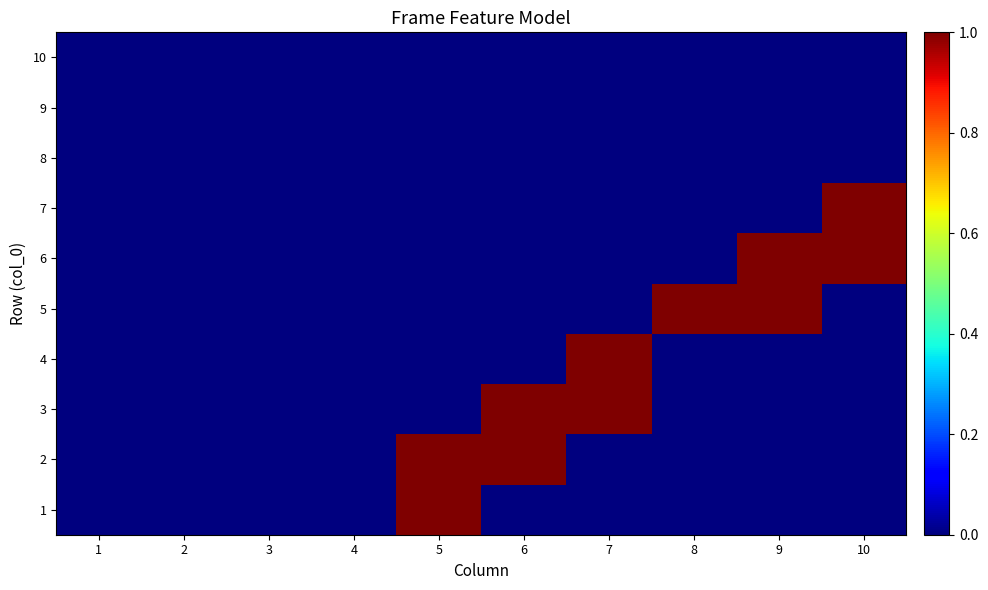

Reading left to right, what are all the values shown in this chart?

1: 1=0	2=0	3=0	4=0	5=1	6=0	7=0	8=0	9=0	10=0
2: 1=0	2=0	3=0	4=0	5=1	6=1	7=0	8=0	9=0	10=0
3: 1=0	2=0	3=0	4=0	5=0	6=1	7=1	8=0	9=0	10=0
4: 1=0	2=0	3=0	4=0	5=0	6=0	7=1	8=0	9=0	10=0
5: 1=0	2=0	3=0	4=0	5=0	6=0	7=0	8=1	9=1	10=0
6: 1=0	2=0	3=0	4=0	5=0	6=0	7=0	8=0	9=1	10=1
7: 1=0	2=0	3=0	4=0	5=0	6=0	7=0	8=0	9=0	10=1
8: 1=0	2=0	3=0	4=0	5=0	6=0	7=0	8=0	9=0	10=0
9: 1=0	2=0	3=0	4=0	5=0	6=0	7=0	8=0	9=0	10=0
10: 1=0	2=0	3=0	4=0	5=0	6=0	7=0	8=0	9=0	10=0